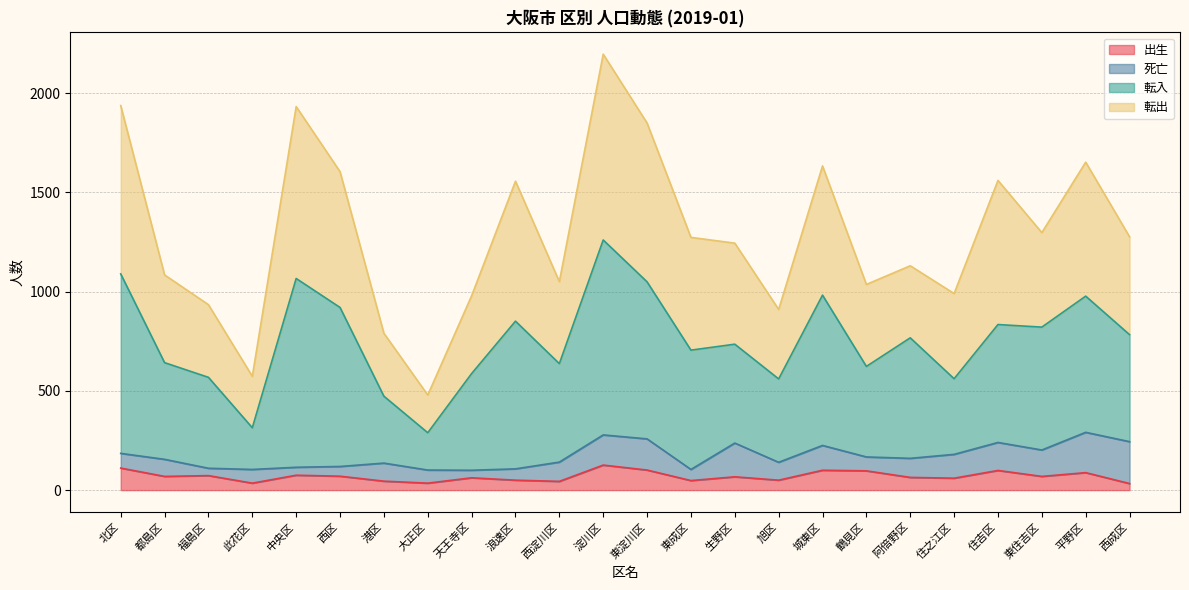

How many data points in 出生 are less than 69?

12